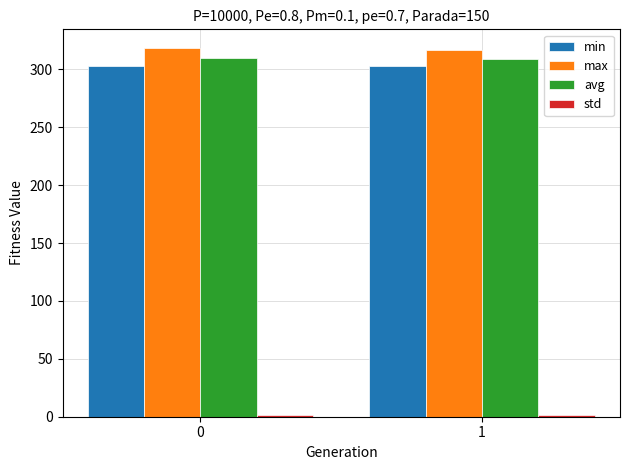

What is the difference between the highest and lowest values at 1?

314.6